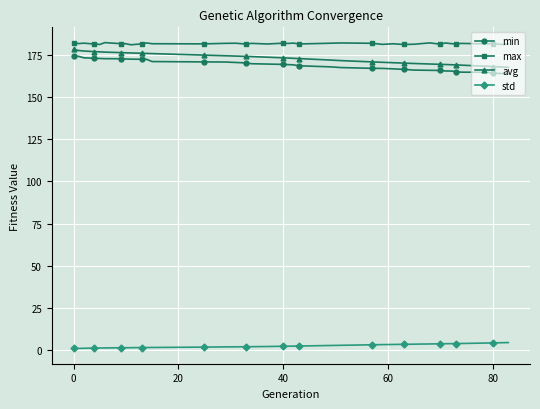

What is the difference between the maximum and minimum values in the avg series?

10.6